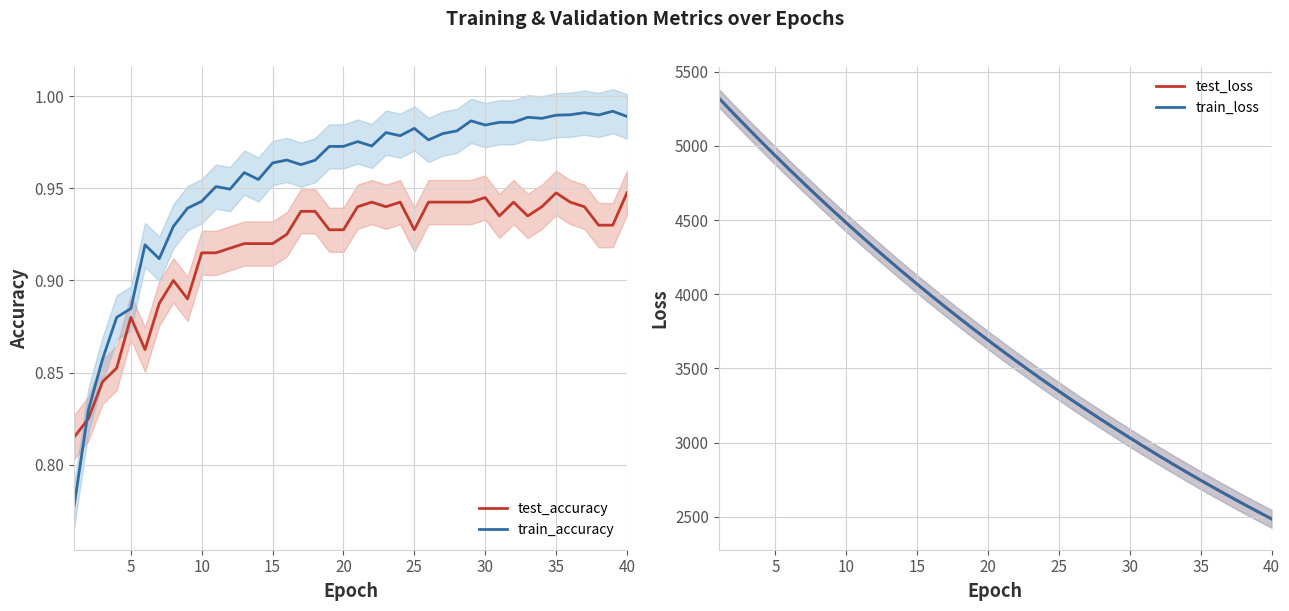

What is the value of the train_accuracy point at the 5th from the left?

0.9